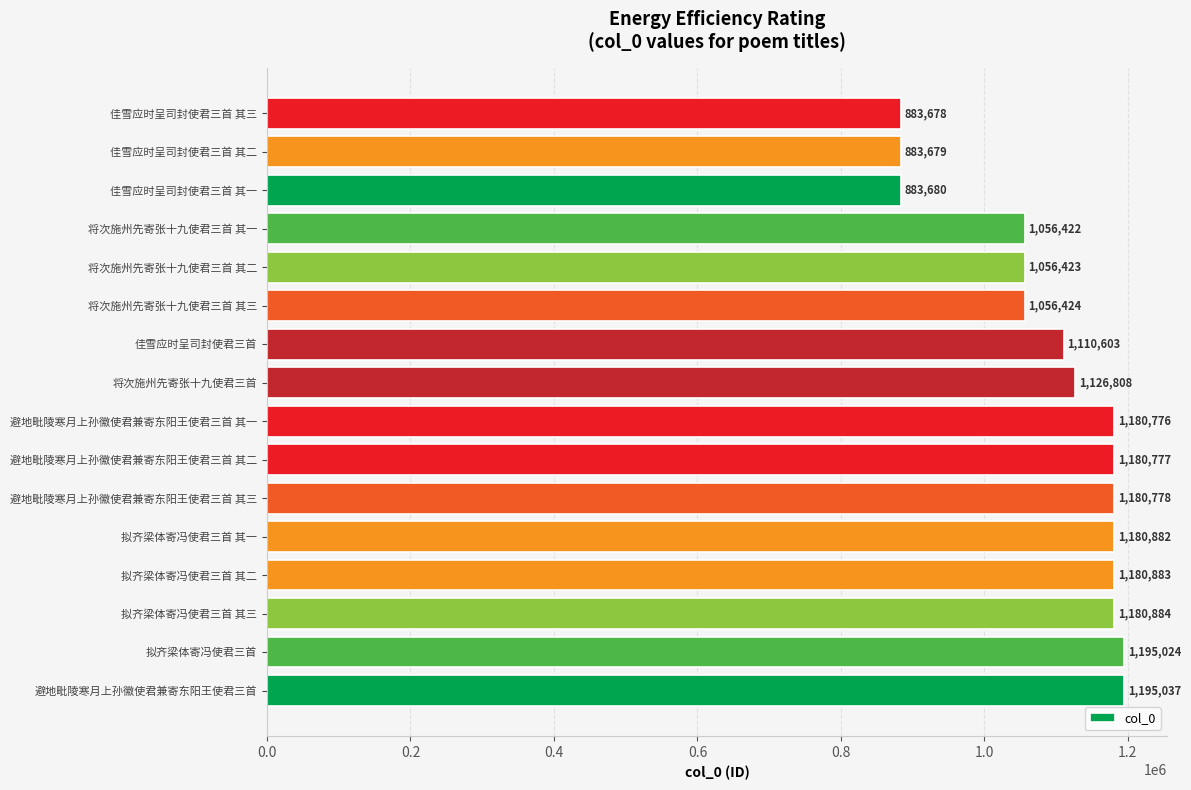

Is it true that the value at 佳雪应时呈司封使君三首 is 1110603?

True